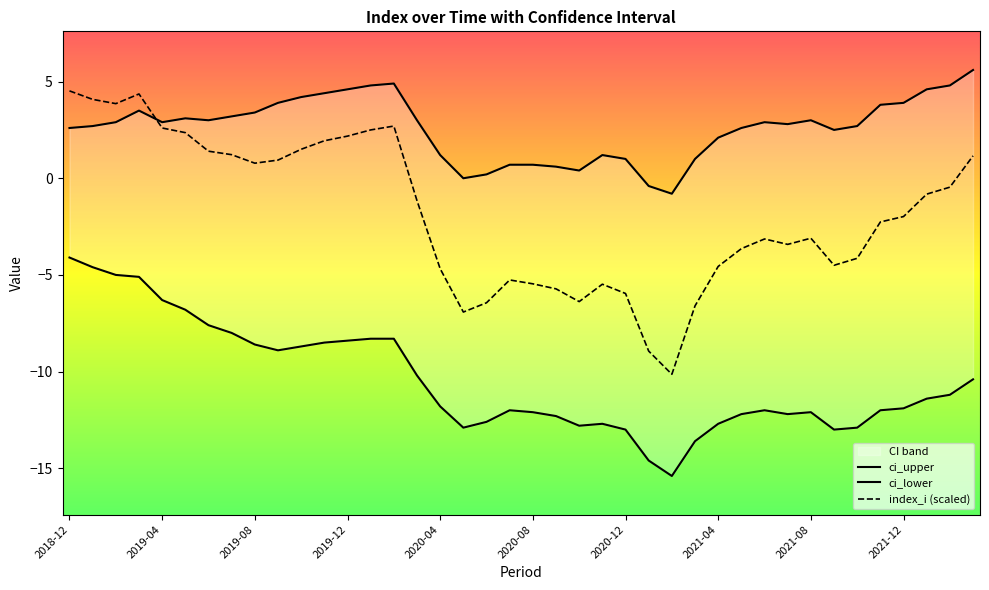

List the series in order of their peak value, highest first.

ci_upper, index_i, ci_lower